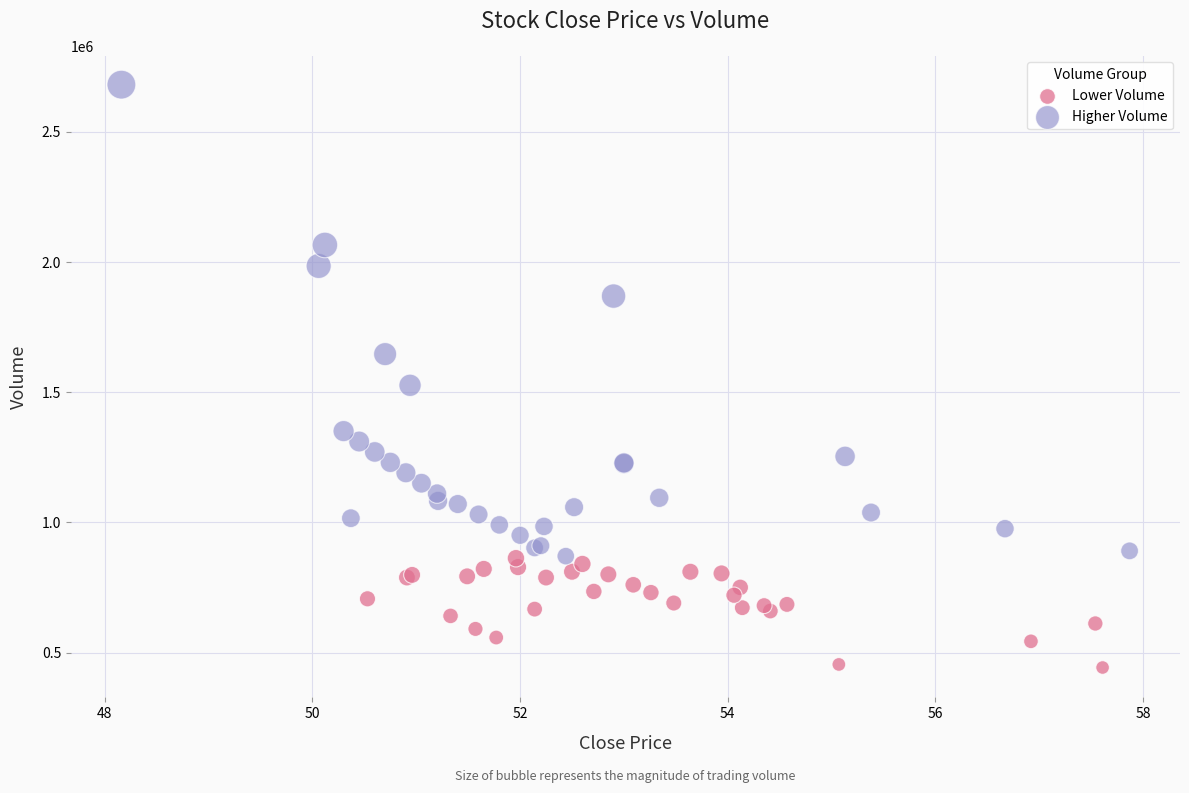

Which series has the widest spread of Y values?

Higher Volume